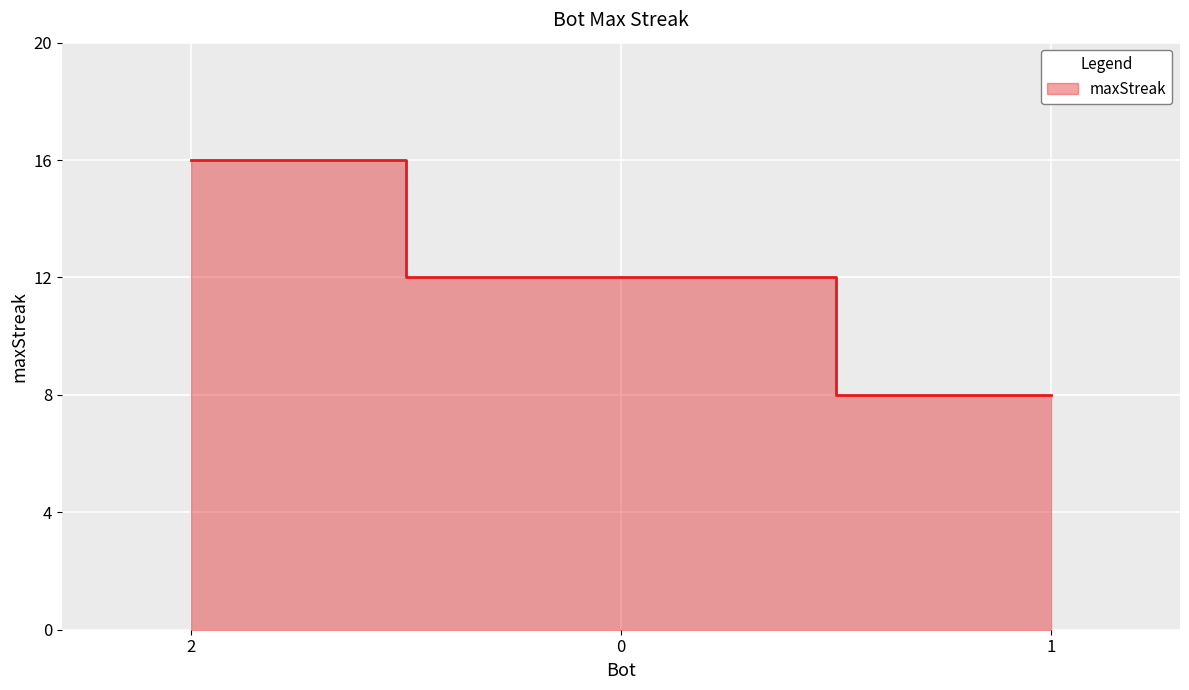

At which category does the chart reach its minimum across all series?

1